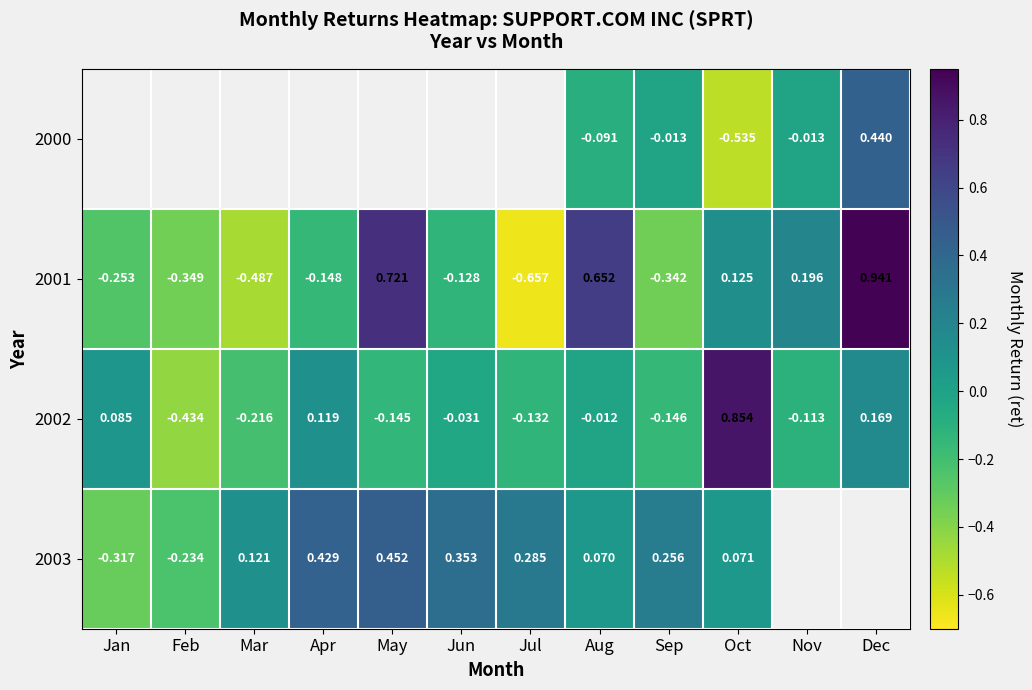

Which series has the widest spread of values?

2001